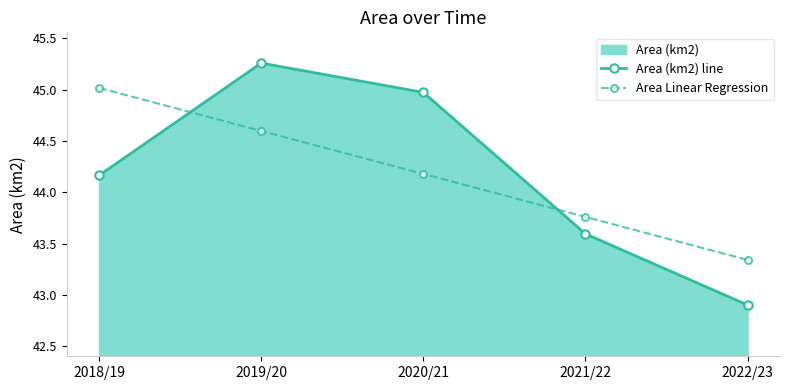

At which label does Area (km2) line reach its peak?

2019/20